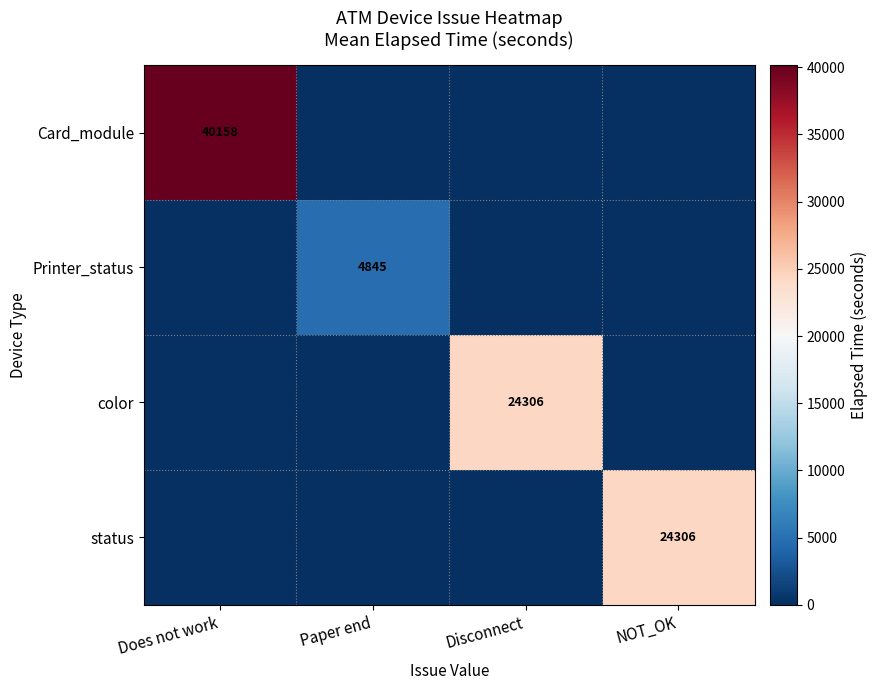

True or false: color has a value of 24306 at Disconnect.

True